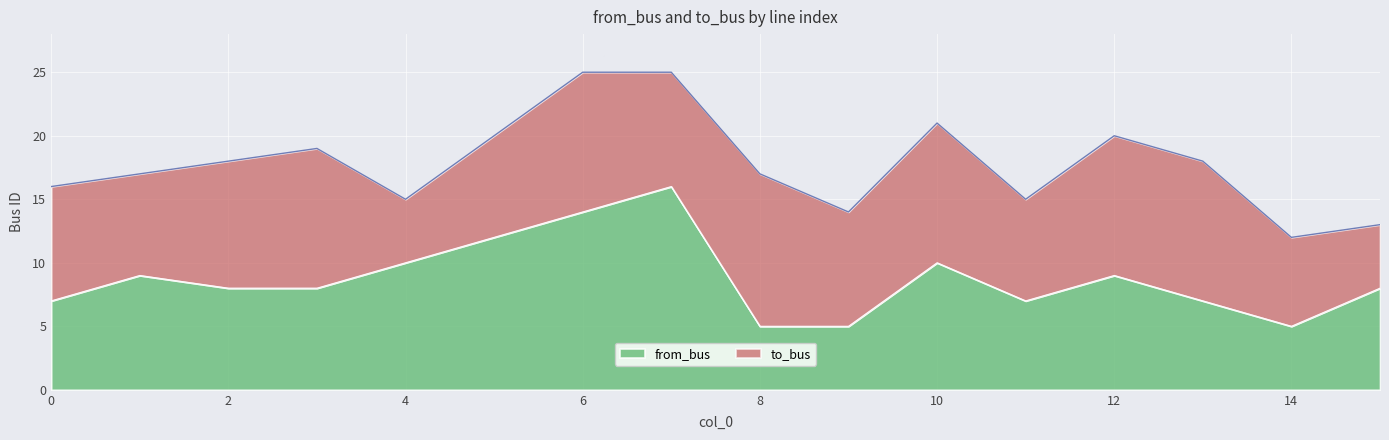

At which label does the data first exceed 8?

1